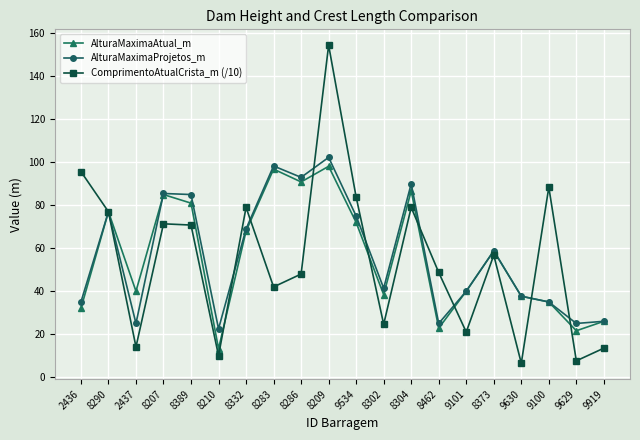

In AlturaMaximaProjetos_m, how many points are lower than both neighbors (excluding endpoints)?

6